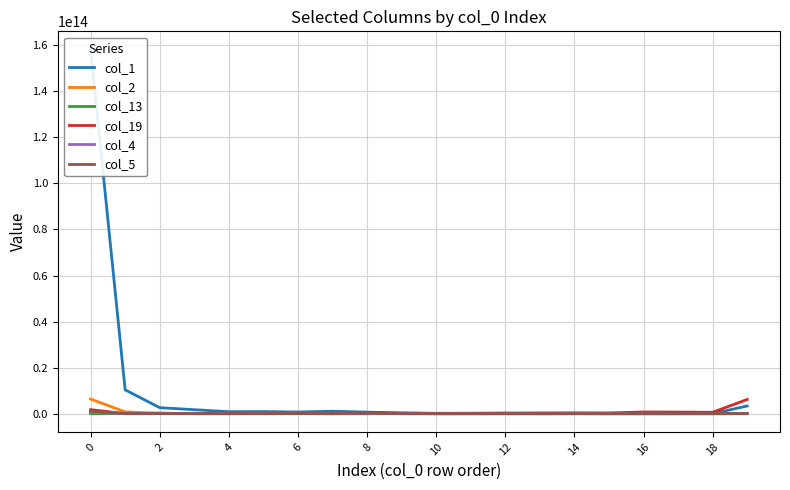

Where do col_2 and col_4 first cross each other?

2 and 4